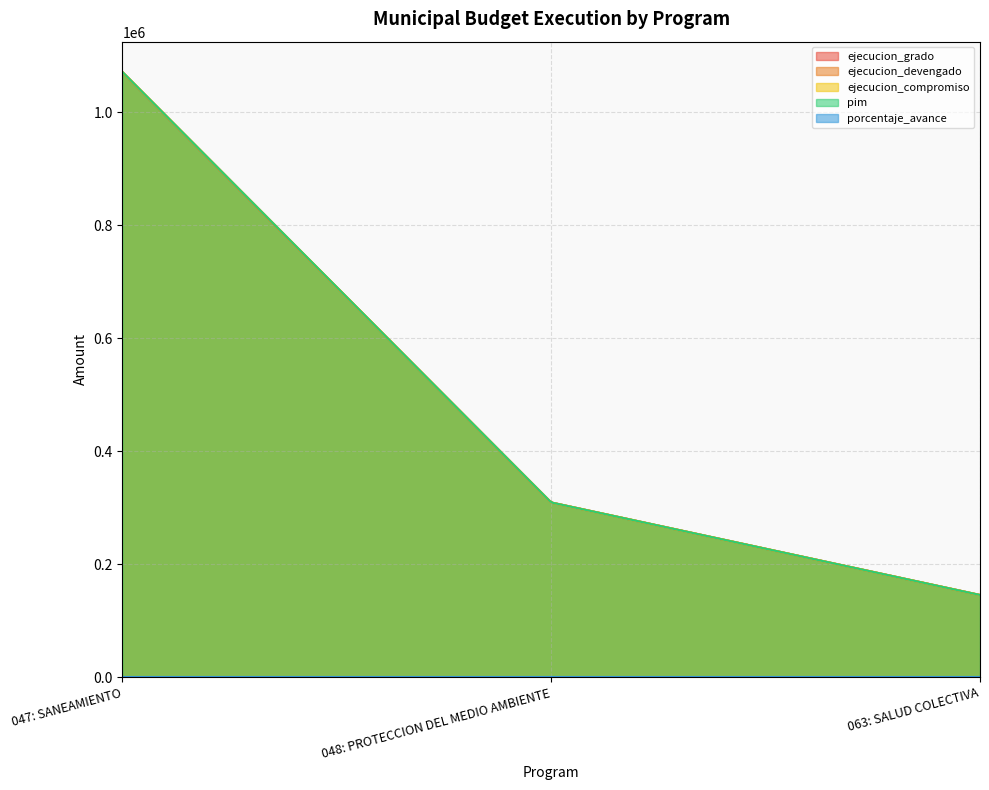

At which label does ejecucion_grado first exceed 309185?

047: SANEAMIENTO